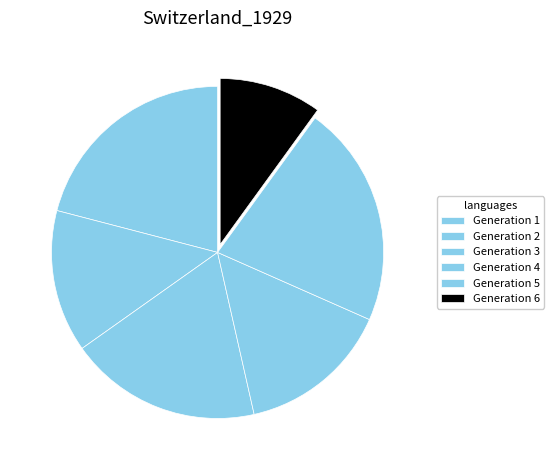

The Generation 4 slice represents 24% of the pie. True or false?

False